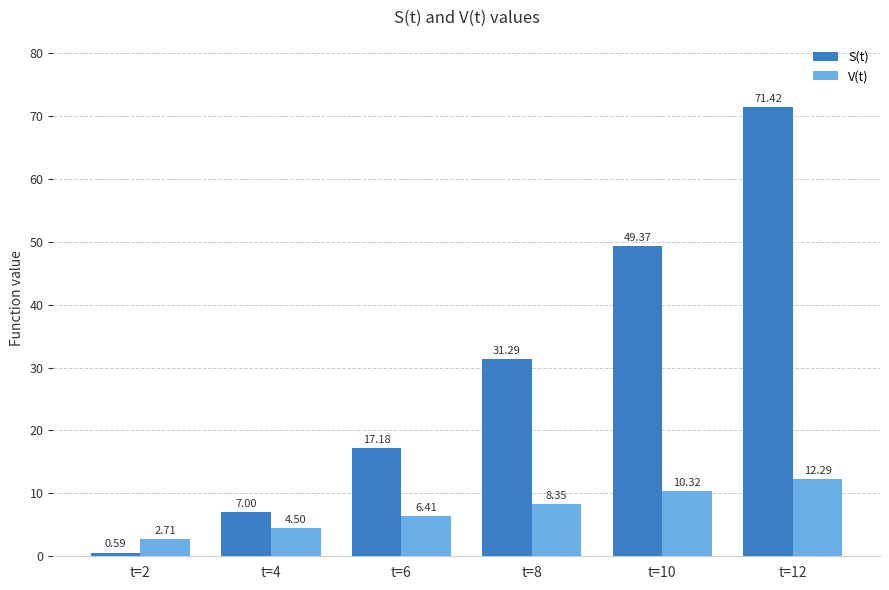

What is the difference between the highest and lowest values at t=10?

39.1